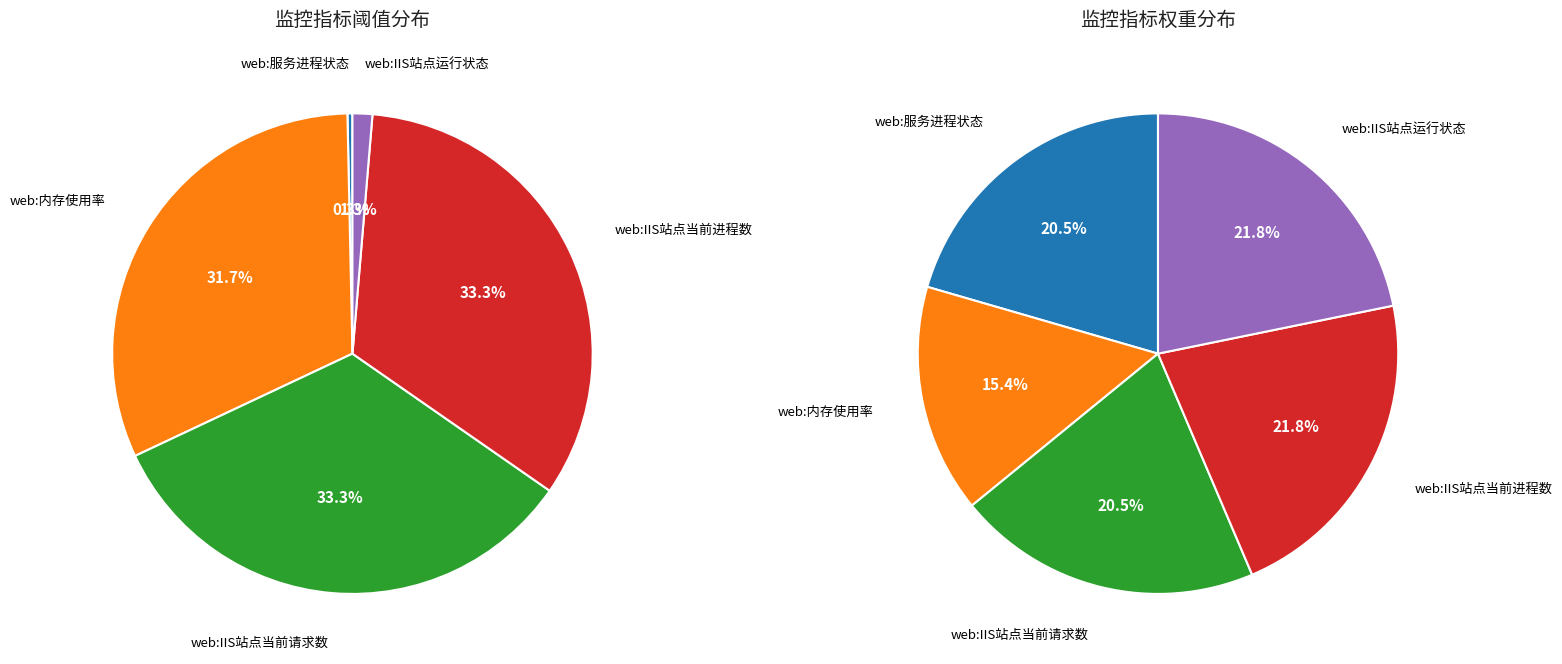

To the nearest percent, what is the combined percentage of web:服务进程状态 and web:IIS站点当前进程数?

34%